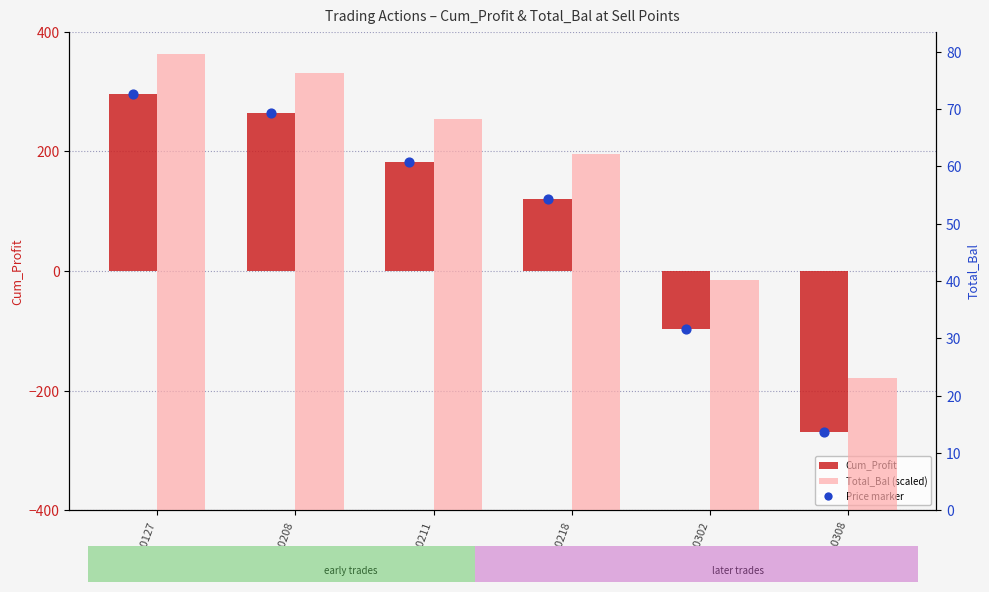

Which series reaches the maximum Y coordinate?

Cum_Profit